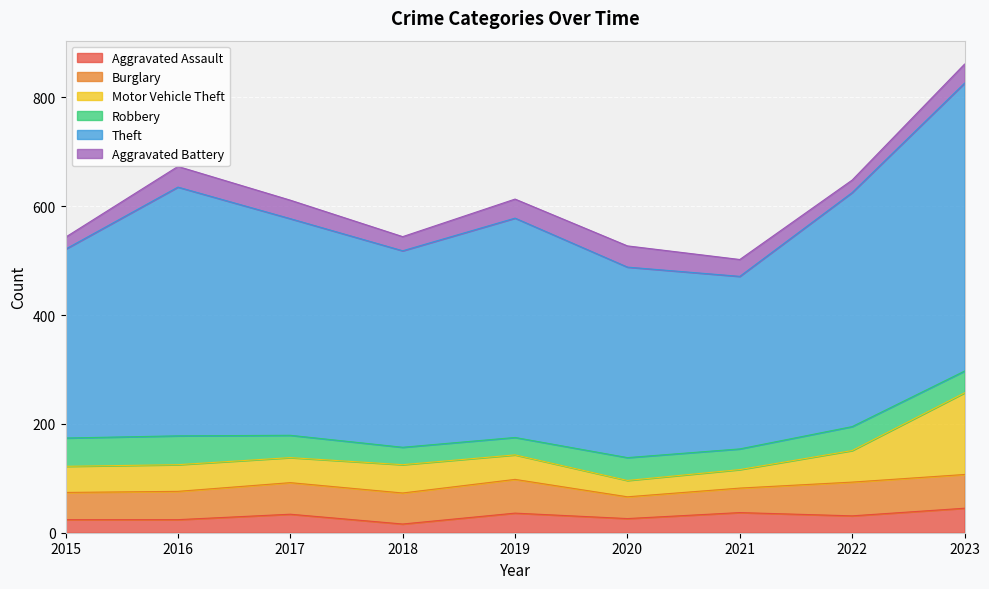

What is the value of the Aggravated Assault point at the 3rd from the left?

34